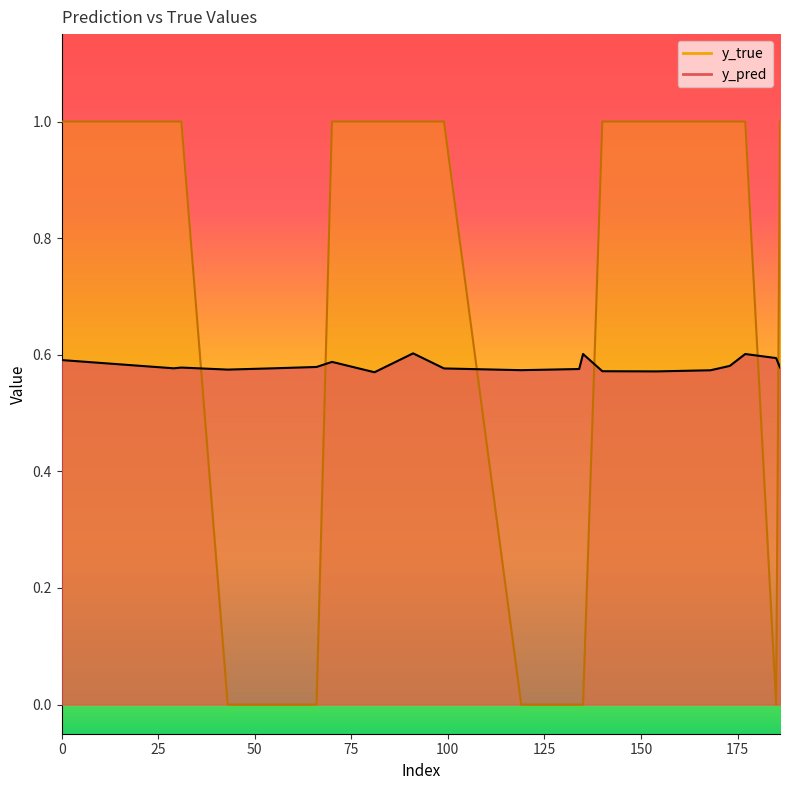

Reading left to right, extract all data points from this chart.

y_pred: 0=0.6	29=0.6	31=0.6	43=0.6	55=0.6	66=0.6	70=0.6	81=0.6	91=0.6	99=0.6	119=0.6	134=0.6	135=0.6	140=0.6	154=0.6	168=0.6	173=0.6	177=0.6	185=0.6	186=0.6
y_true: 0=1.0	29=1.0	31=1.0	43=0.0	55=0.0	66=0.0	70=1.0	81=1.0	91=1.0	99=1.0	119=0.0	134=0.0	135=0.0	140=1.0	154=1.0	168=1.0	173=1.0	177=1.0	185=0.0	186=1.0